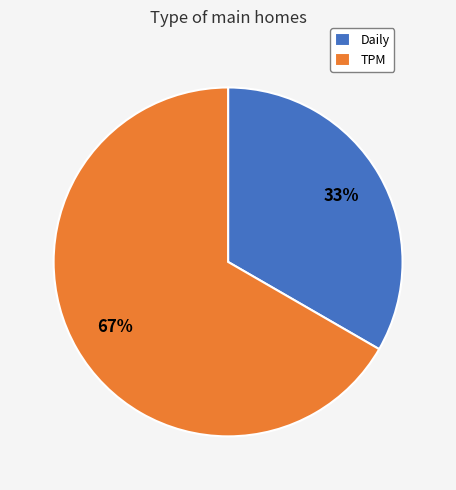

To the nearest percent, what is the average slice percentage?

50%